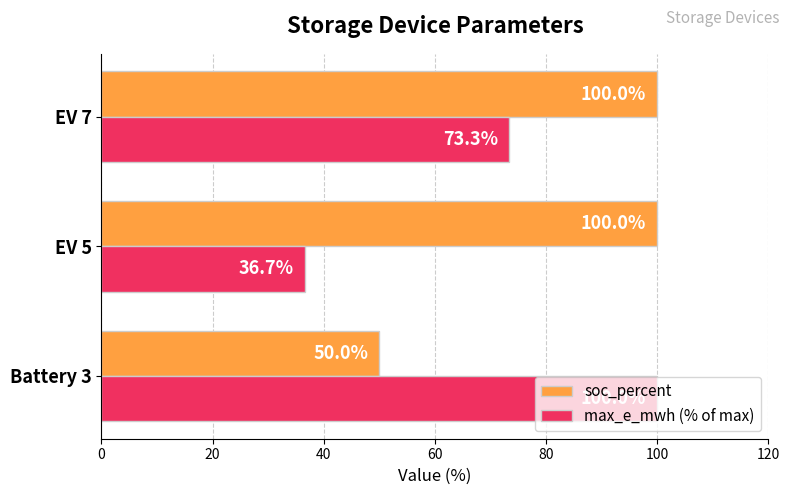

Rank the series by their average value, from highest to lowest.

soc_percent, max_e_mwh (% of max)